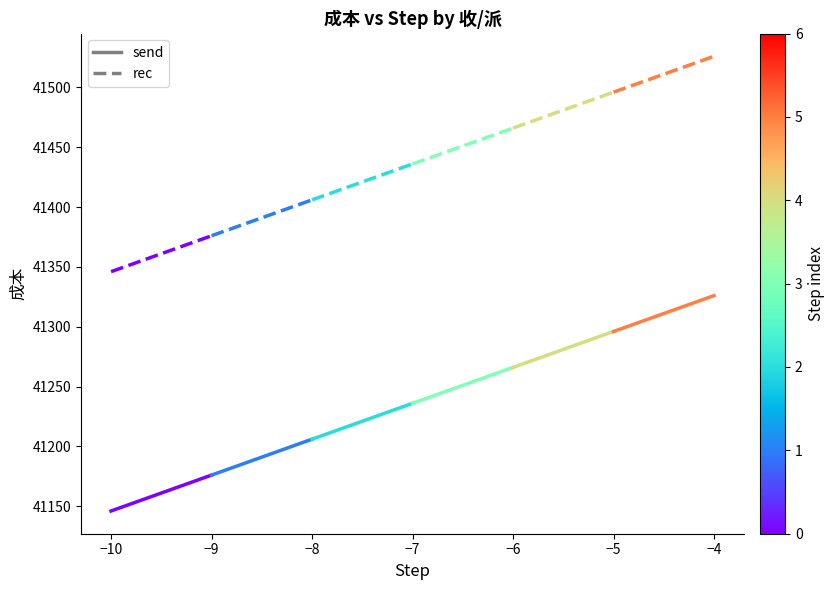

At which label is send closest to 41161?

−10